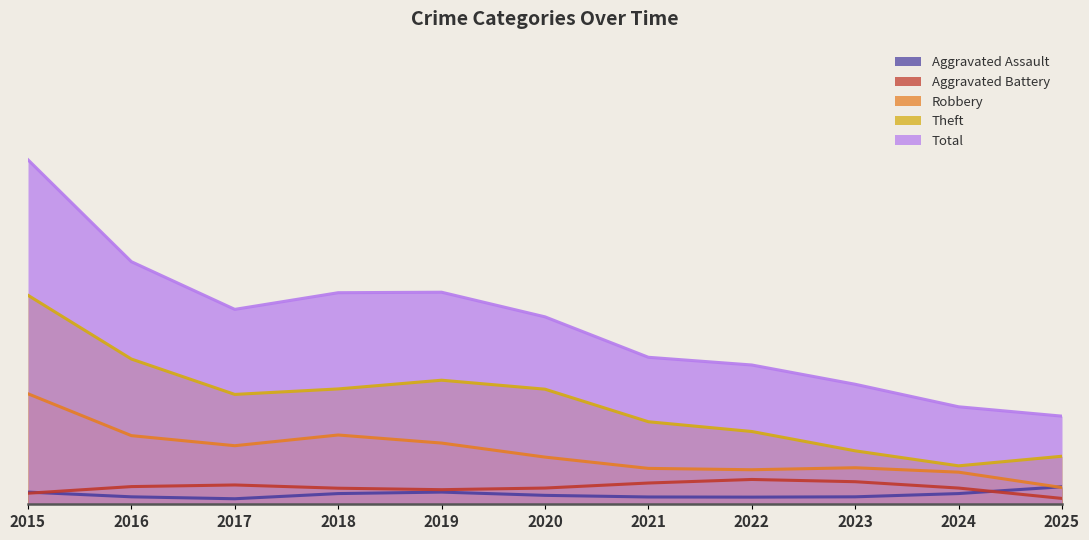

Is it true that Robbery equals 7 at 2017?

True